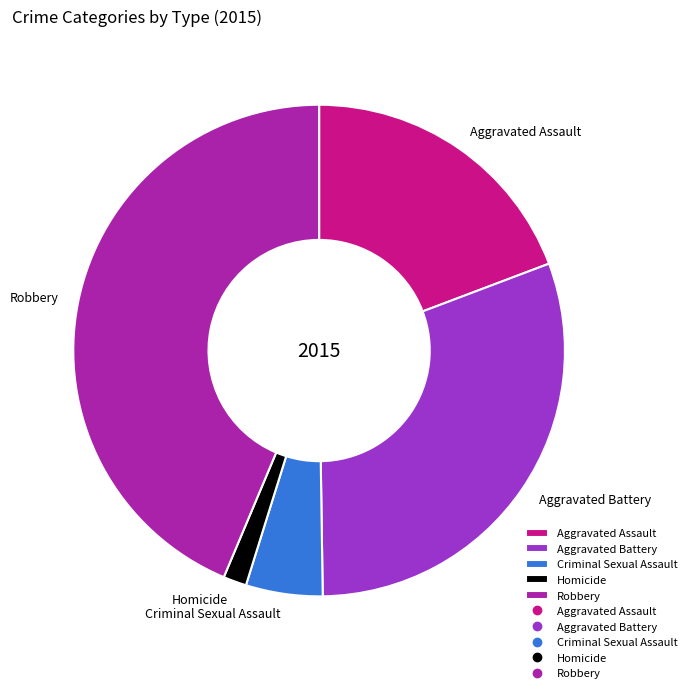

Combined, do Criminal Sexual Assault and Homicide account for over 50%?

No